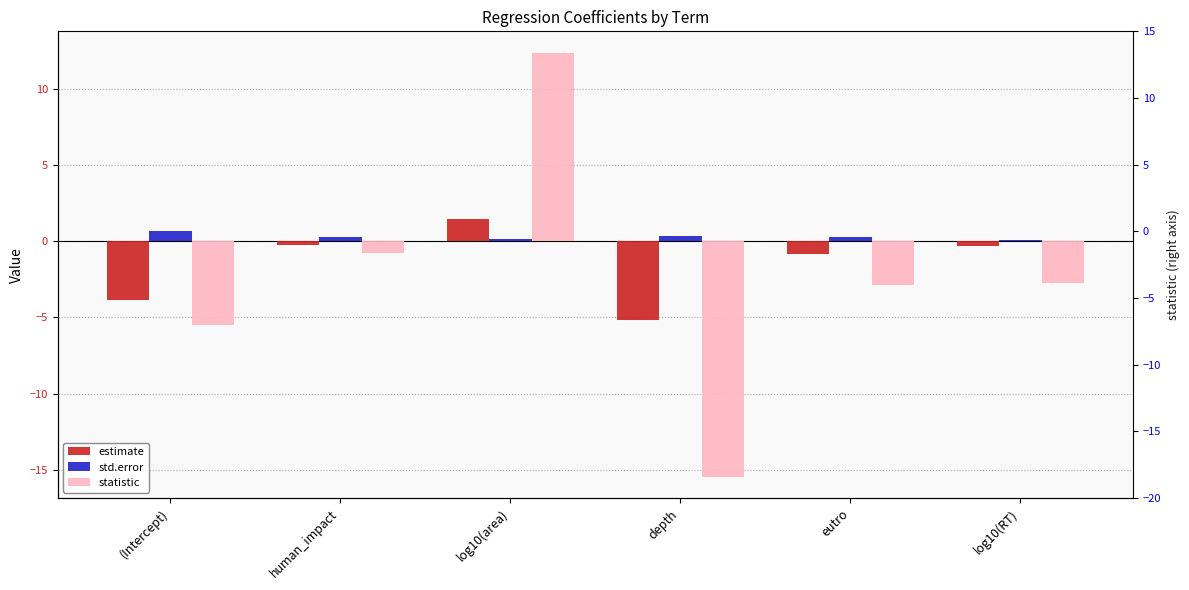

At how many categories does at least one series exceed 9?

1